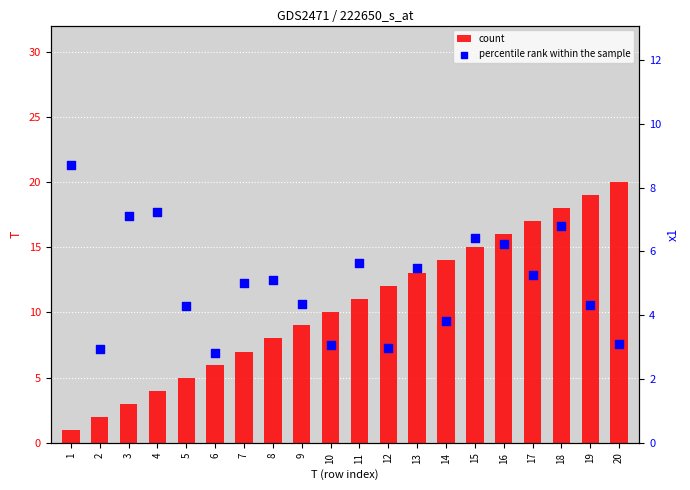

What are all the series names shown in the legend?

count, percentile rank within the sample